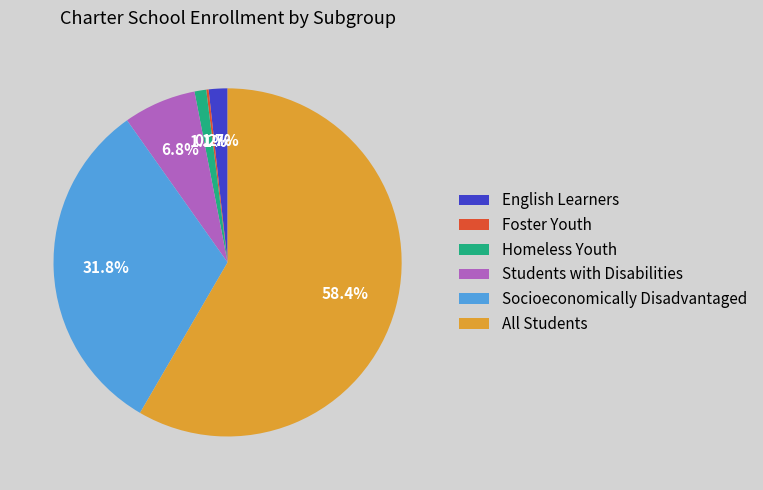

Approximately how many times larger is the value at Socioeconomically Disadvantaged compared to All Students?

0.5